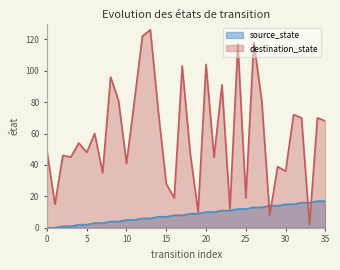

True or false: destination_state has more than 2 points higher than both neighbors.

True